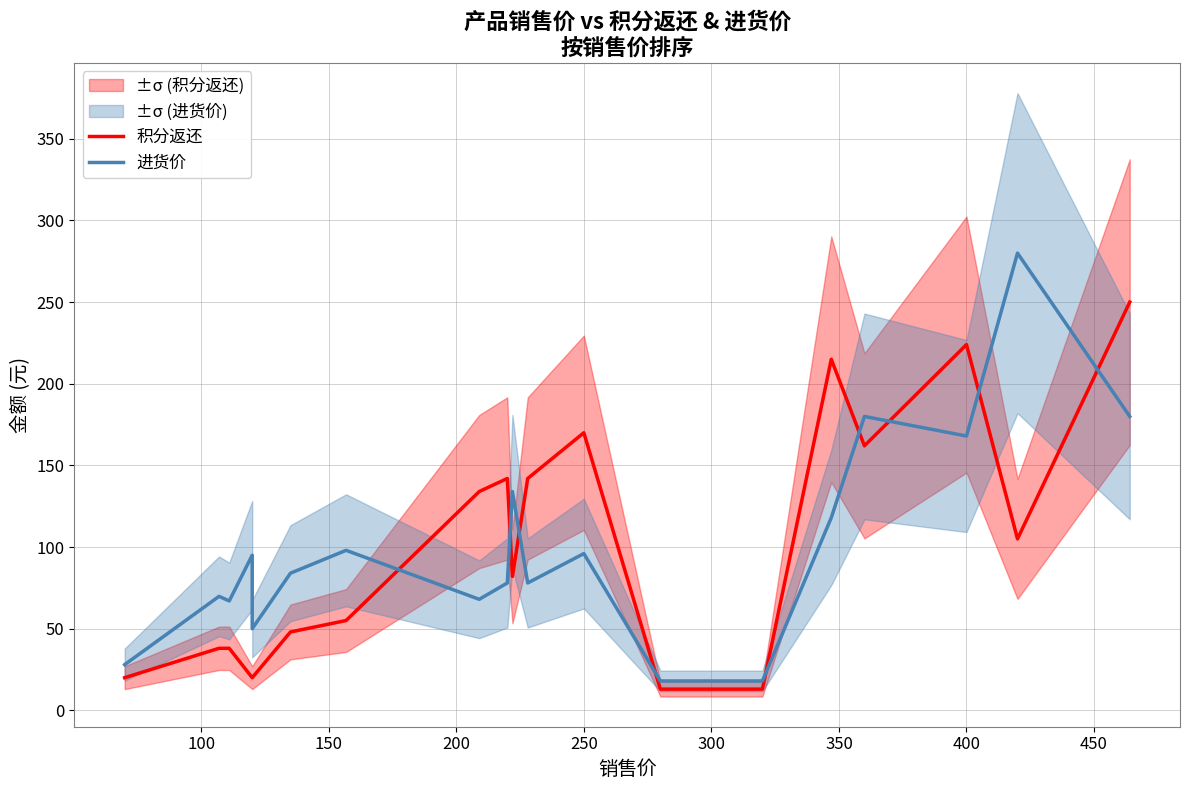

The 积分返还 series shows 92.4 at 400. True or false?

False